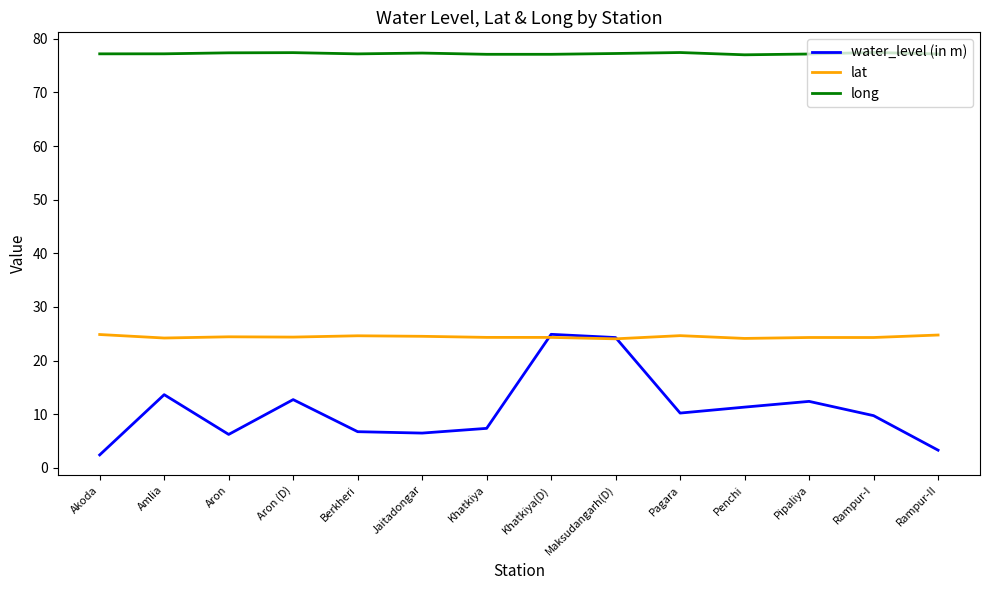

After their last crossing, which series has the higher values: water_level (in m) or lat?

lat